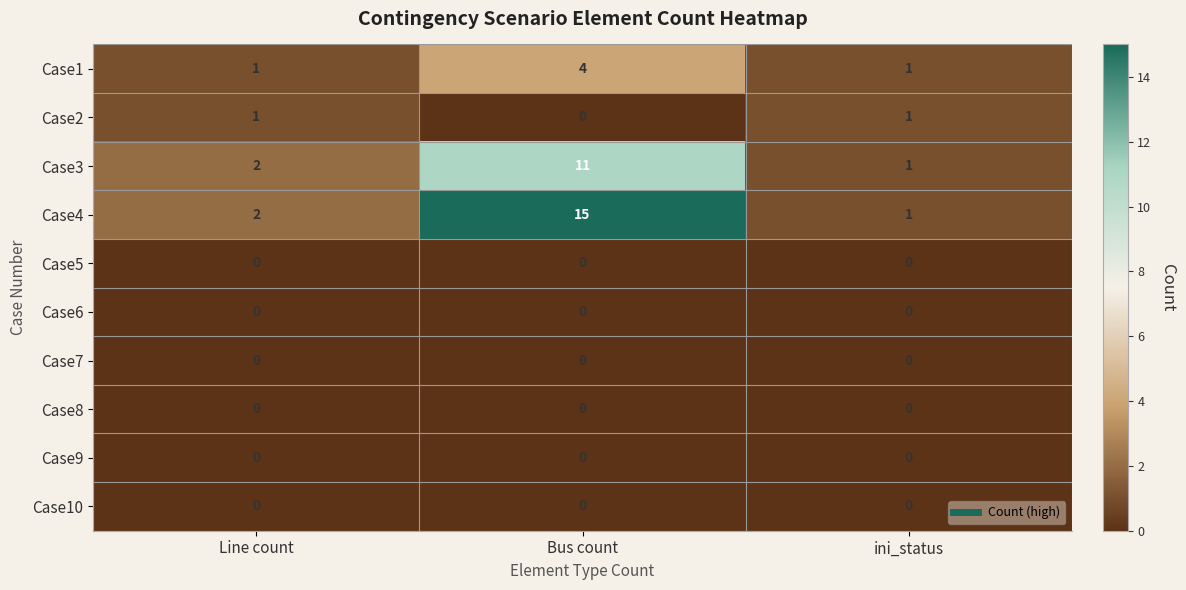

Which series has the largest range (max minus min)?

Case4